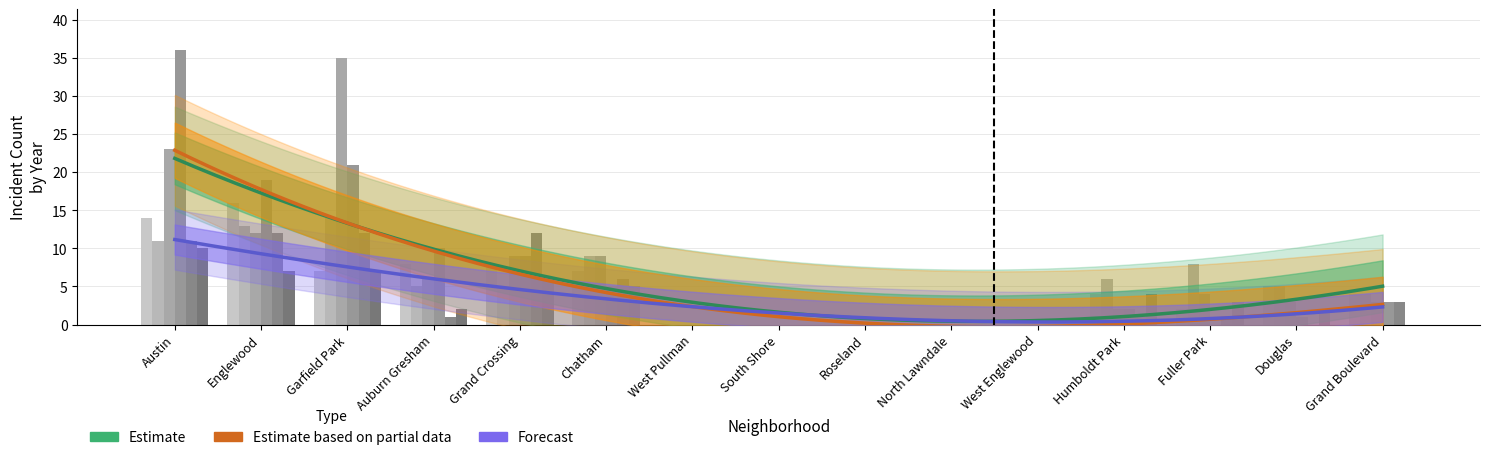

Reading right to left, transcribe all the data shown in this chart.

2015: Grand Boulevard=4	Douglas=5	Fuller Park=2	Humboldt Park=4	West Englewood=0	North Lawndale=0	Roseland=0	South Shore=0	West Pullman=0	Chatham=7	Grand Crossing=8	Auburn Gresham=8	Garfield Park=7	Englewood=16	Austin=14
2017: Grand Boulevard=4	Douglas=5	Fuller Park=8	Humboldt Park=6	West Englewood=0	North Lawndale=0	Roseland=0	South Shore=0	West Pullman=0	Chatham=9	Grand Crossing=5	Auburn Gresham=5	Garfield Park=14	Englewood=13	Austin=11
2019: Grand Boulevard=3	Douglas=3	Fuller Park=4	Humboldt Park=2	West Englewood=0	North Lawndale=0	Roseland=0	South Shore=0	West Pullman=0	Chatham=9	Grand Crossing=9	Auburn Gresham=6	Garfield Park=35	Englewood=12	Austin=23
2020: Grand Boulevard=3	Douglas=1	Fuller Park=0	Humboldt Park=2	West Englewood=0	North Lawndale=0	Roseland=0	South Shore=0	West Pullman=0	Chatham=5	Grand Crossing=9	Auburn Gresham=10	Garfield Park=21	Englewood=19	Austin=36
2022: Grand Boulevard=3	Douglas=0	Fuller Park=1	Humboldt Park=1	West Englewood=0	North Lawndale=0	Roseland=0	South Shore=0	West Pullman=0	Chatham=6	Grand Crossing=12	Auburn Gresham=1	Garfield Park=12	Englewood=12	Austin=11
2023: Grand Boulevard=0	Douglas=2	Fuller Park=3	Humboldt Park=4	West Englewood=0	North Lawndale=0	Roseland=0	South Shore=0	West Pullman=0	Chatham=5	Grand Crossing=6	Auburn Gresham=2	Garfield Park=7	Englewood=7	Austin=10